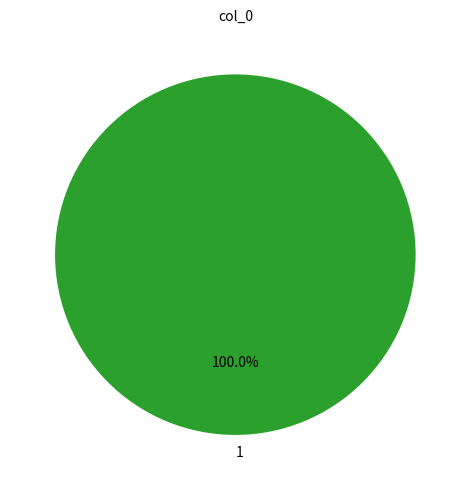

To the nearest percent, what portion does 1 represent?

100%